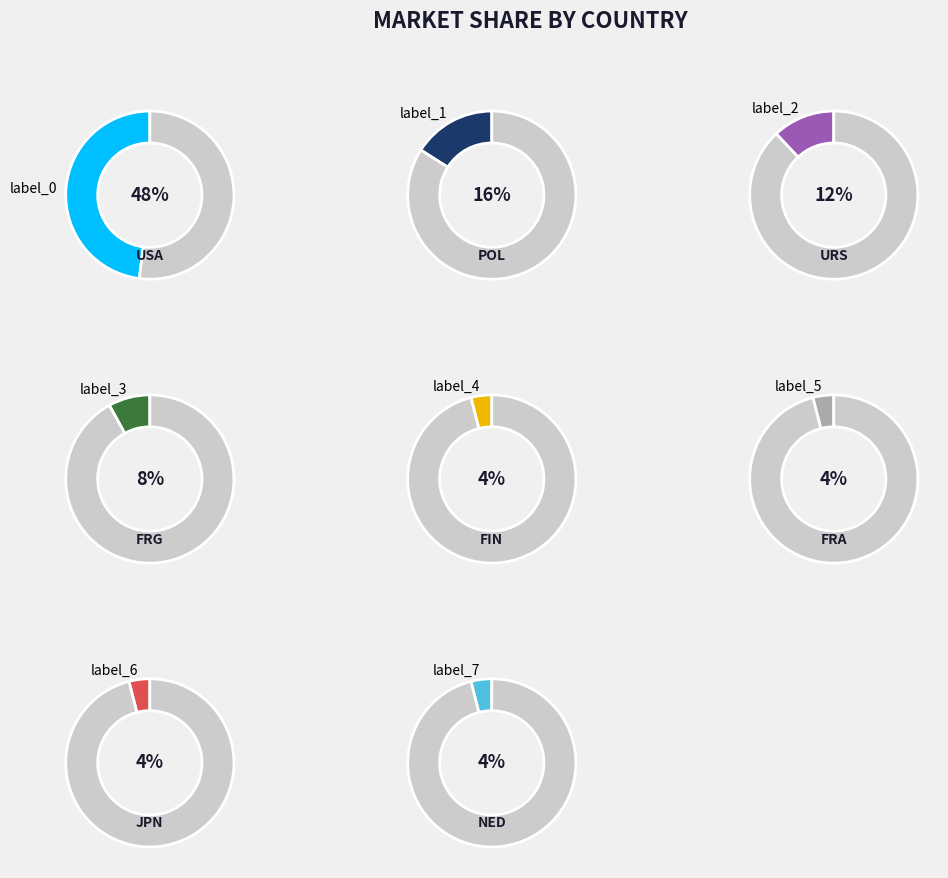

What is the largest slice in the pie chart?

USA